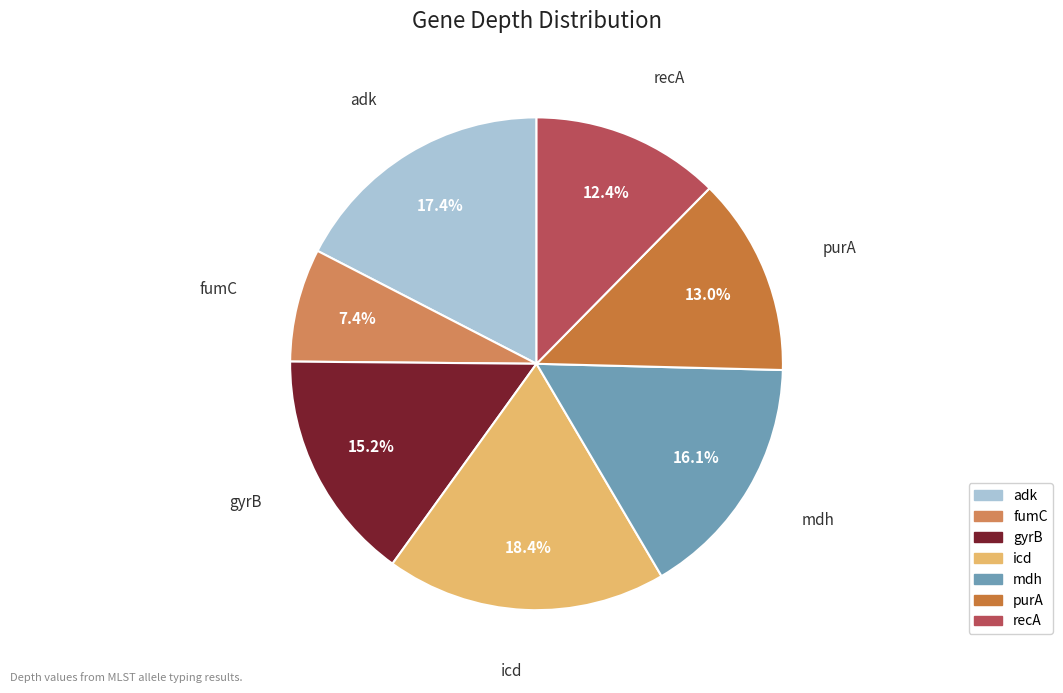

Does recA represent more than half of the total?

No